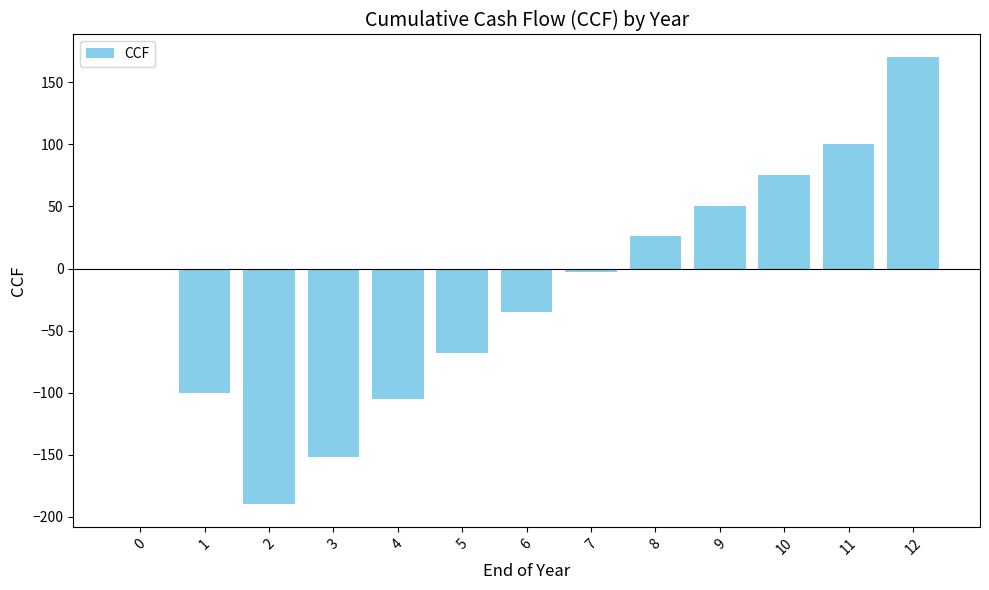

What is the sum of all values?

-229.6